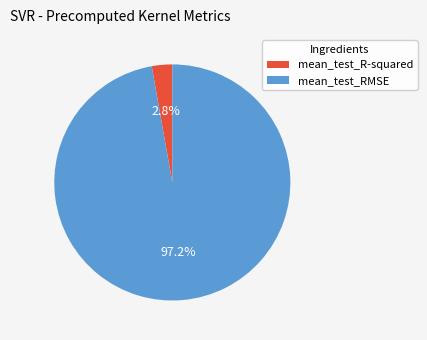

To the nearest percent, what is the average slice percentage?

50%